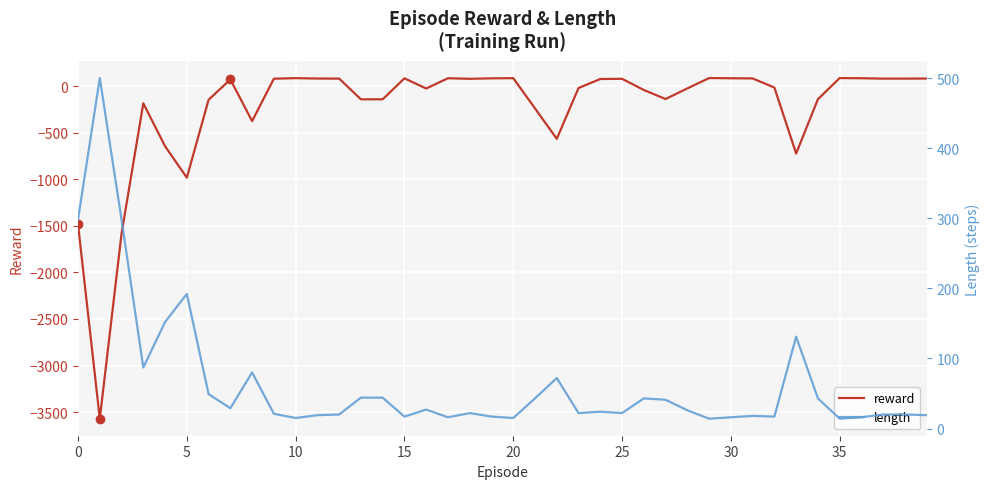

Which series has the widest spread of values?

reward